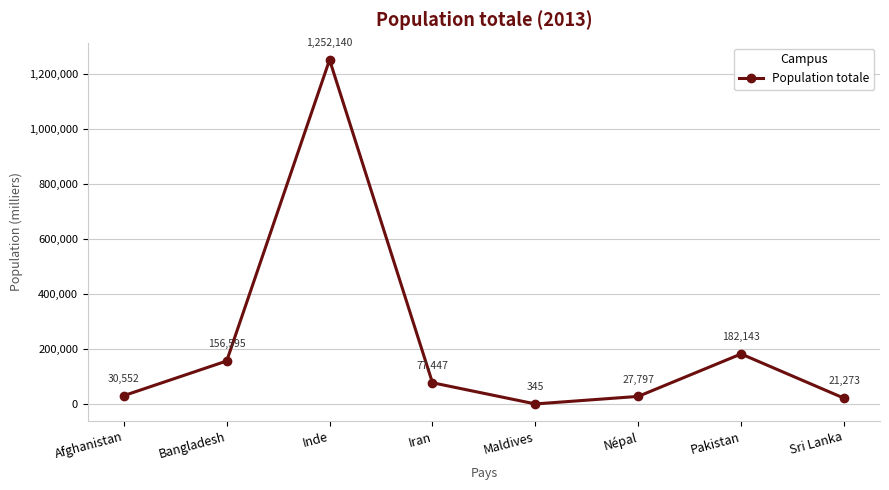

Reading right to left, list all the values displayed in this chart.

21273	182143	27797	345	77447	1252140	156595	30552